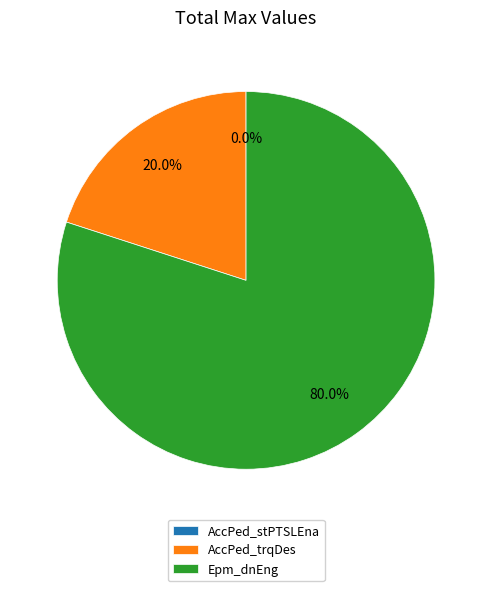

Combined, do Epm_dnEng and AccPed_trqDes account for over 50%?

Yes